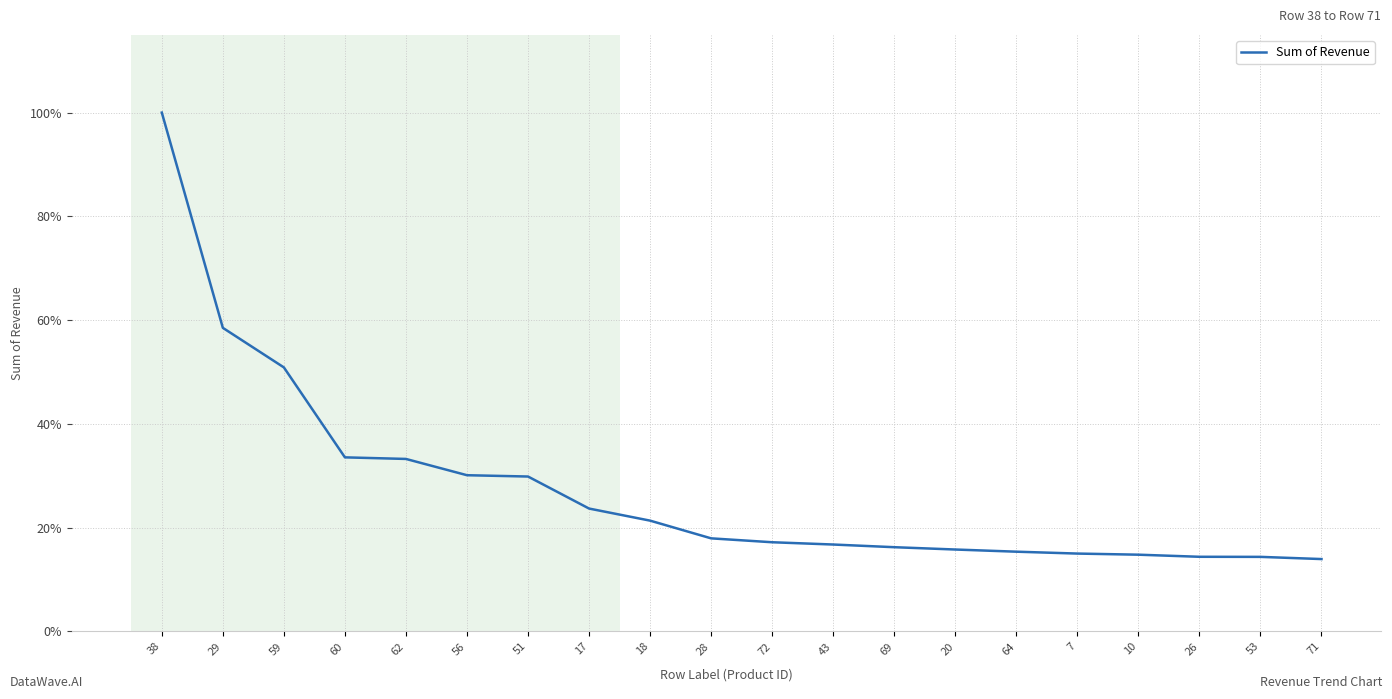

What is the difference between the maximum and minimum values?

86.1